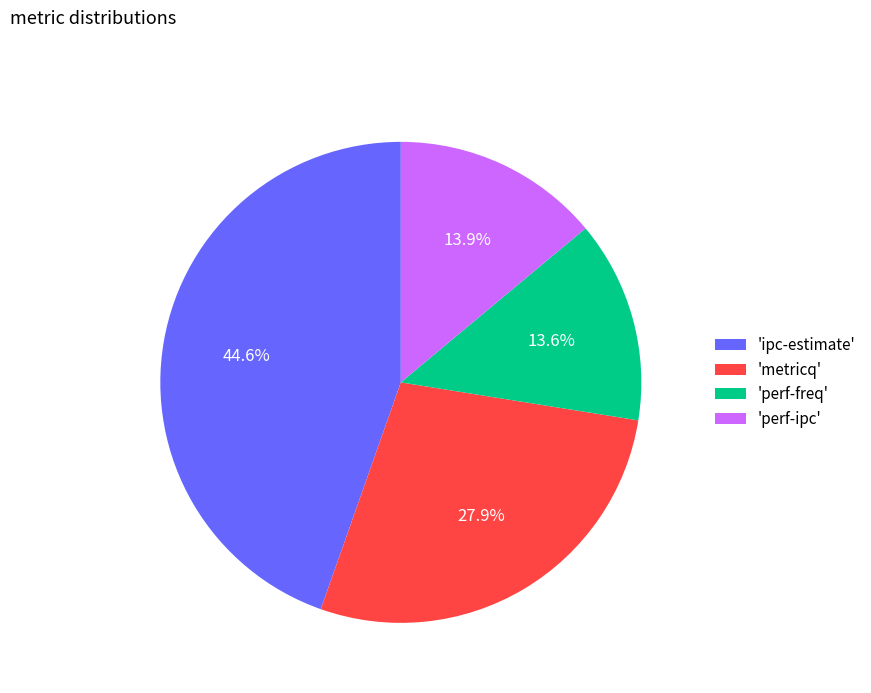

What is the ratio of the value at 'metricq' to the value at 'perf-ipc'?

2.0